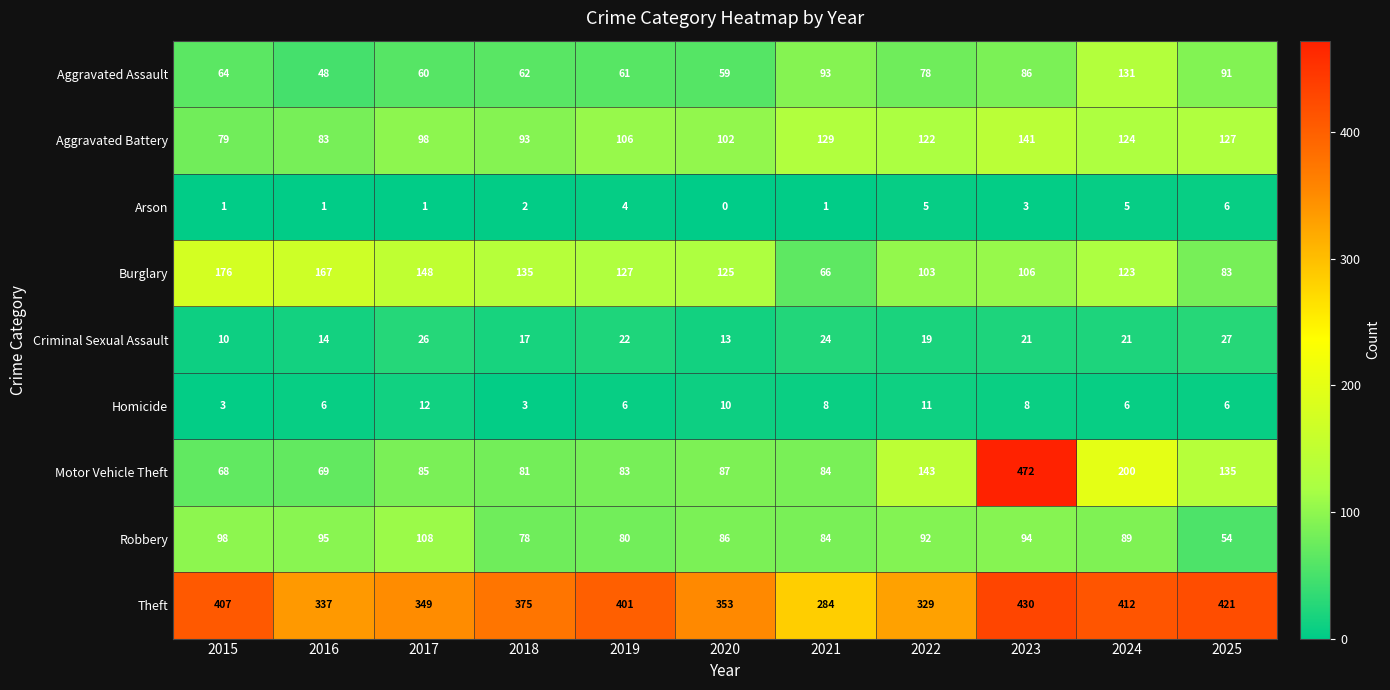

What is the difference between the maximum and minimum values in the Homicide series?

9